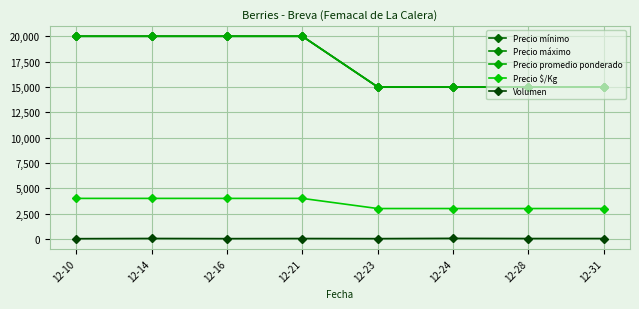

List the labels in order of Precio mínimo value, largest first.

12-10, 12-14, 12-16, 12-21, 12-23, 12-24, 12-28, 12-31